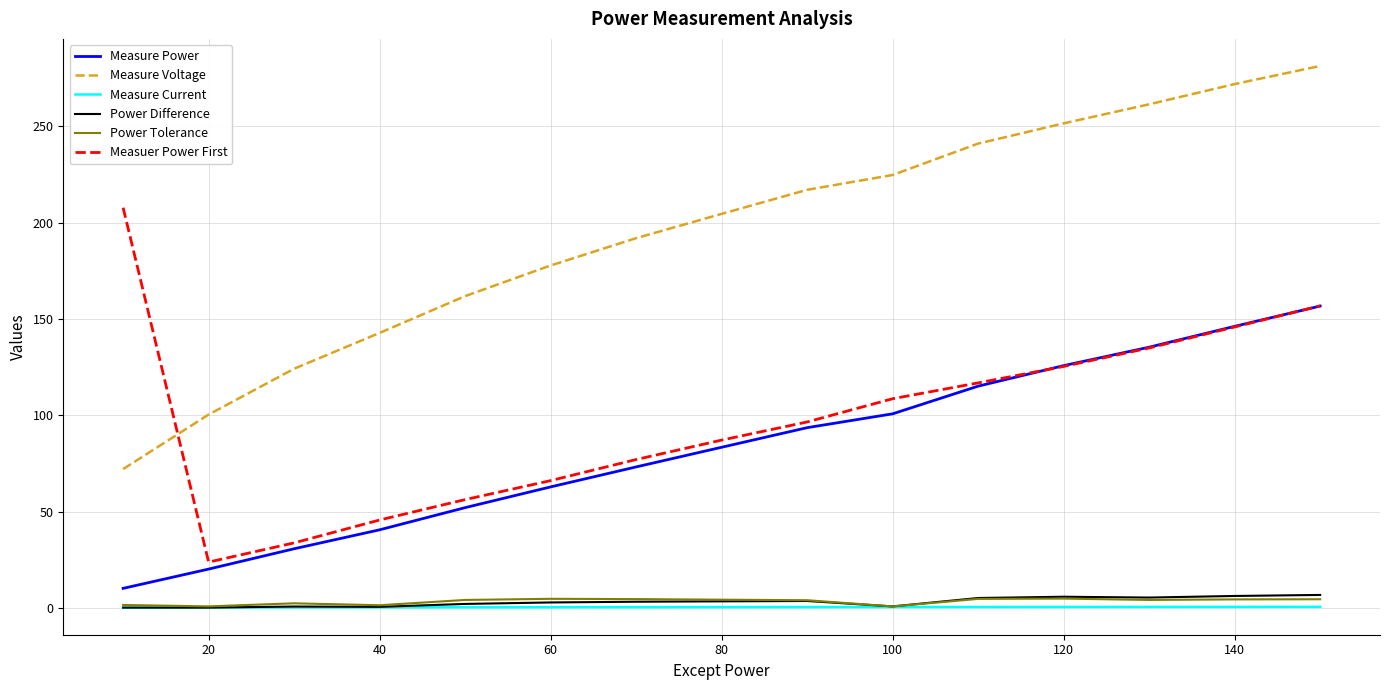

True or false: Measure Current and Measuer Power First cross at least once.

False